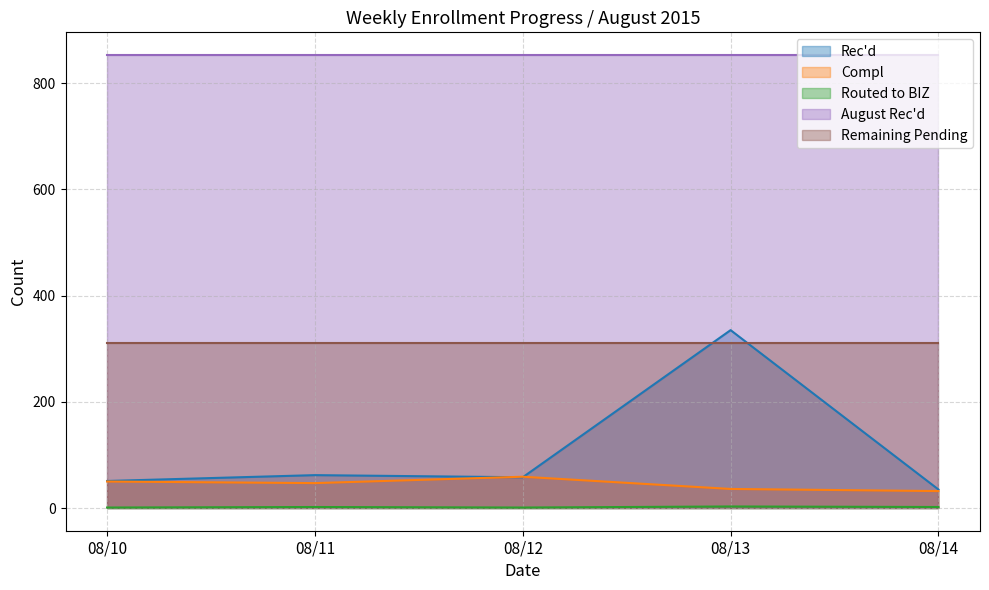

Which series changed the most between 08/12 and 08/14?

Compl